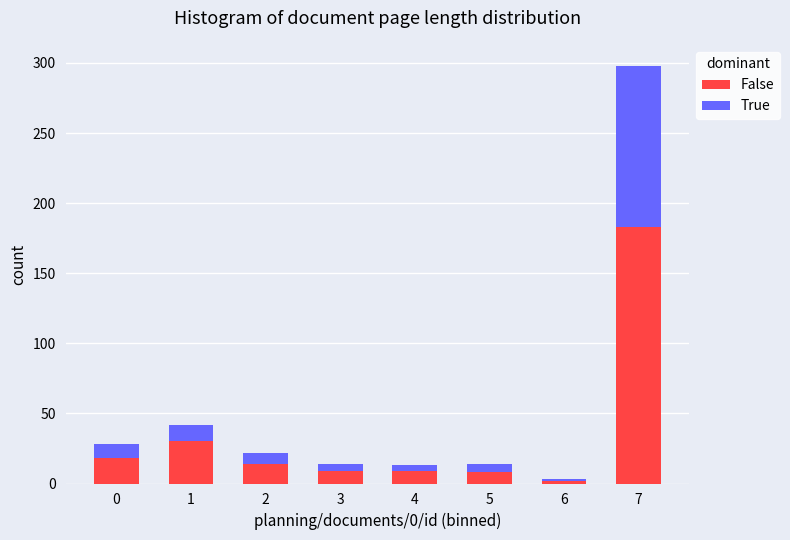

What is the difference between the second highest and second lowest values in the False series?

22